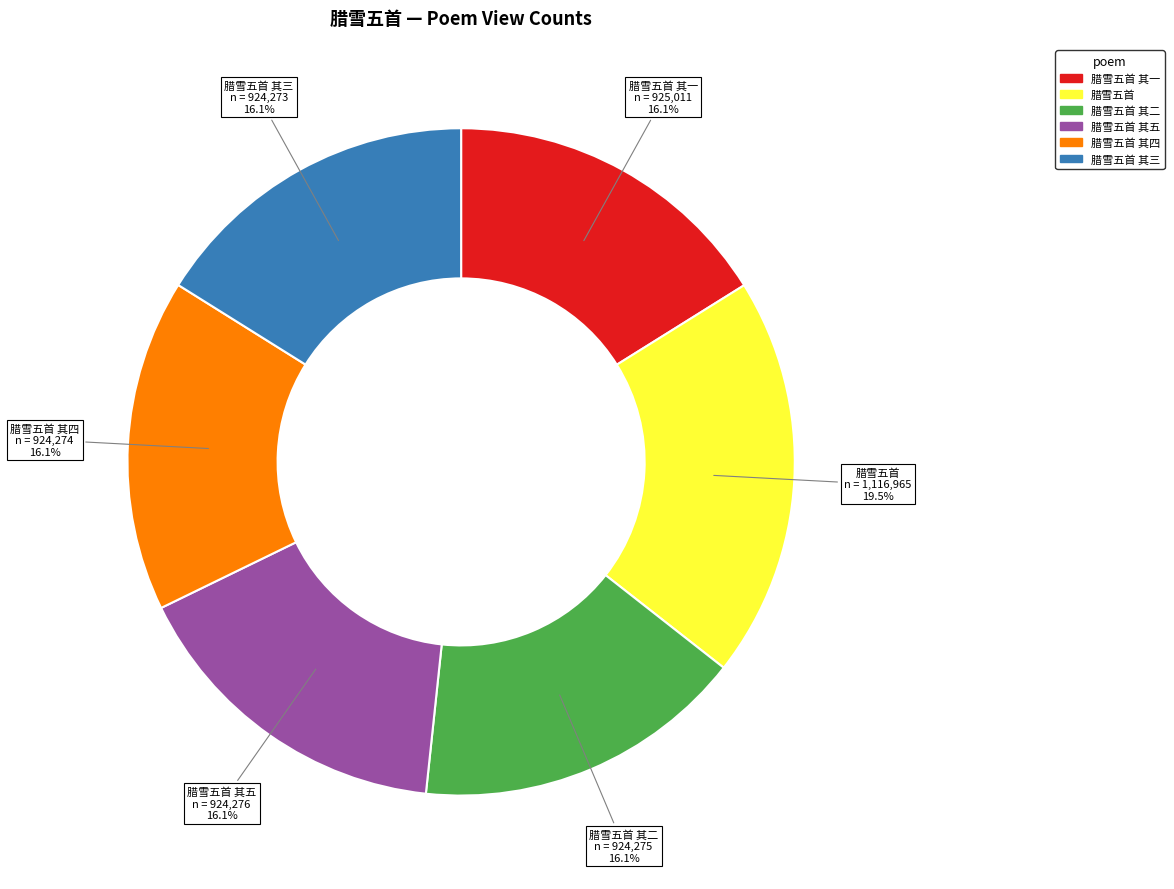

Does any single category account for the majority?

No